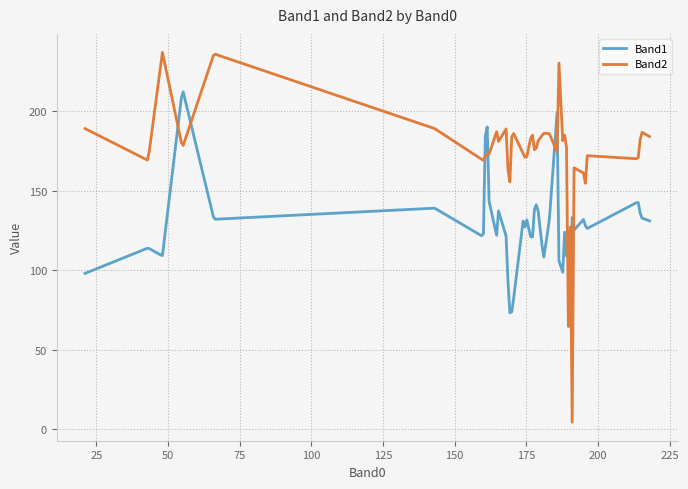

Which series has the largest range (max minus min)?

Band2